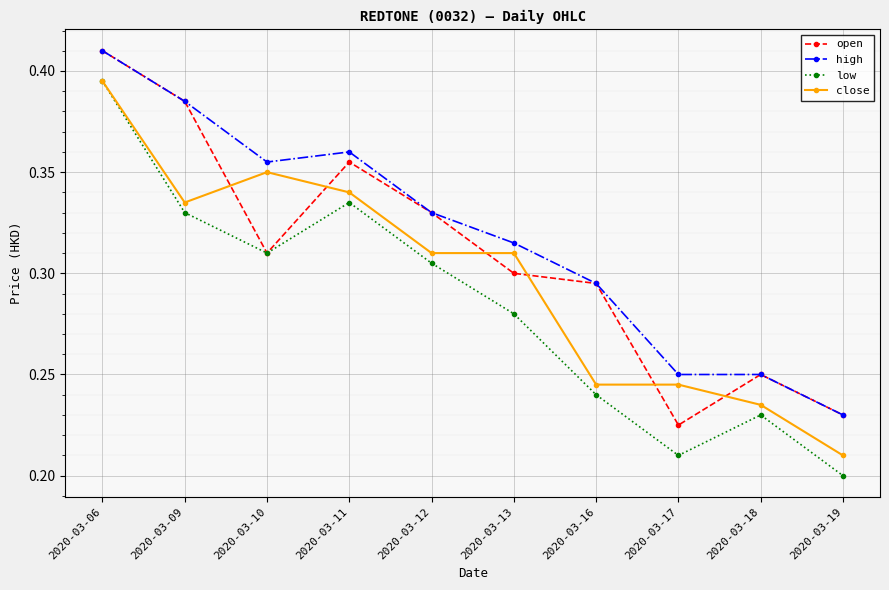

How many lines are shown in the chart?

4